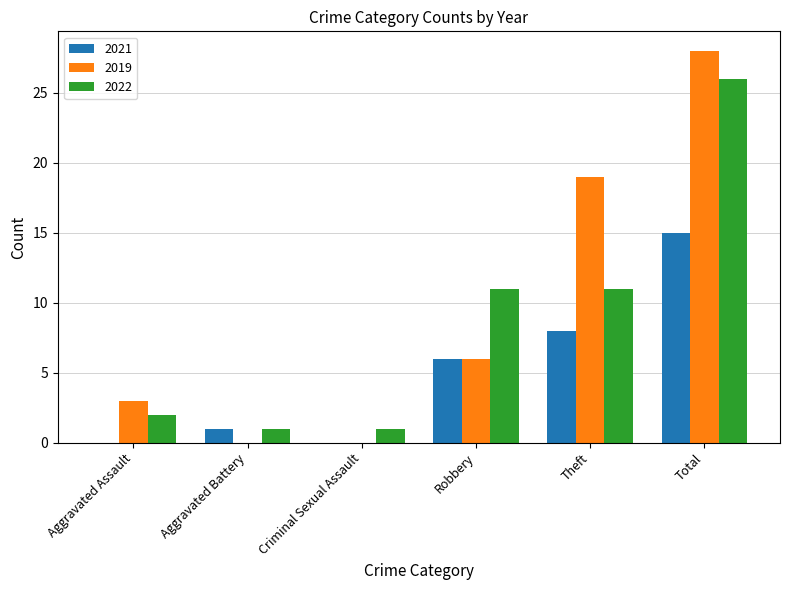

Which series has the largest range (max minus min)?

2019